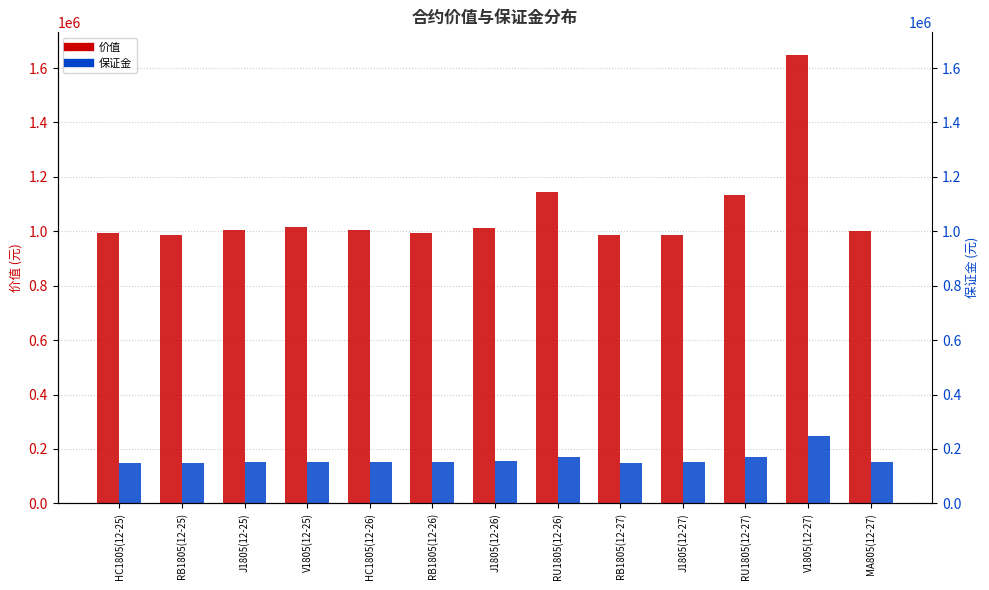

Is it true that 价值 equals 1001350 at MA805(12-27)?

True